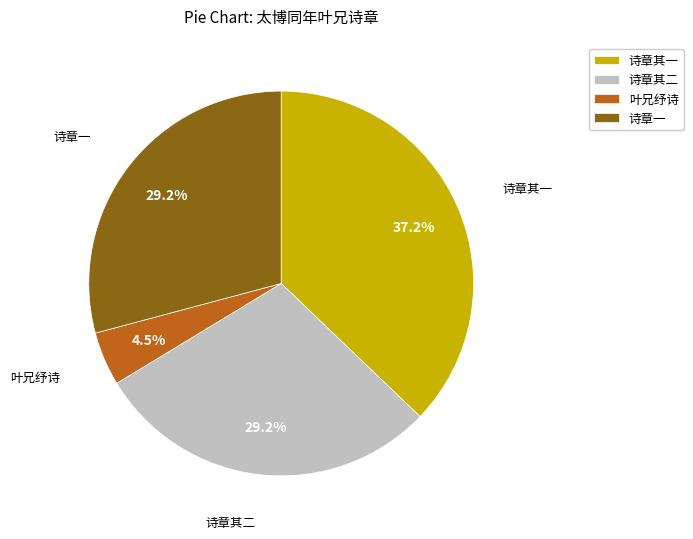

How many slices are in this pie chart?

4